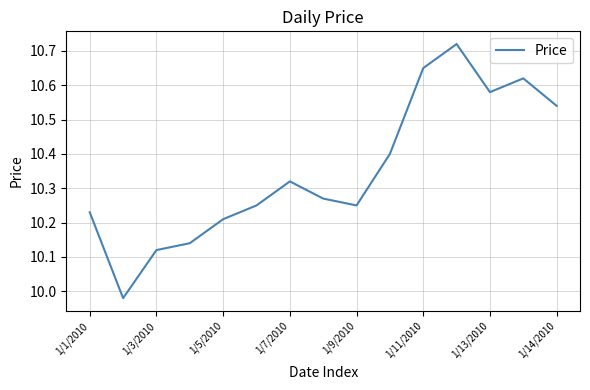

What is the difference between the maximum and minimum values?

0.7